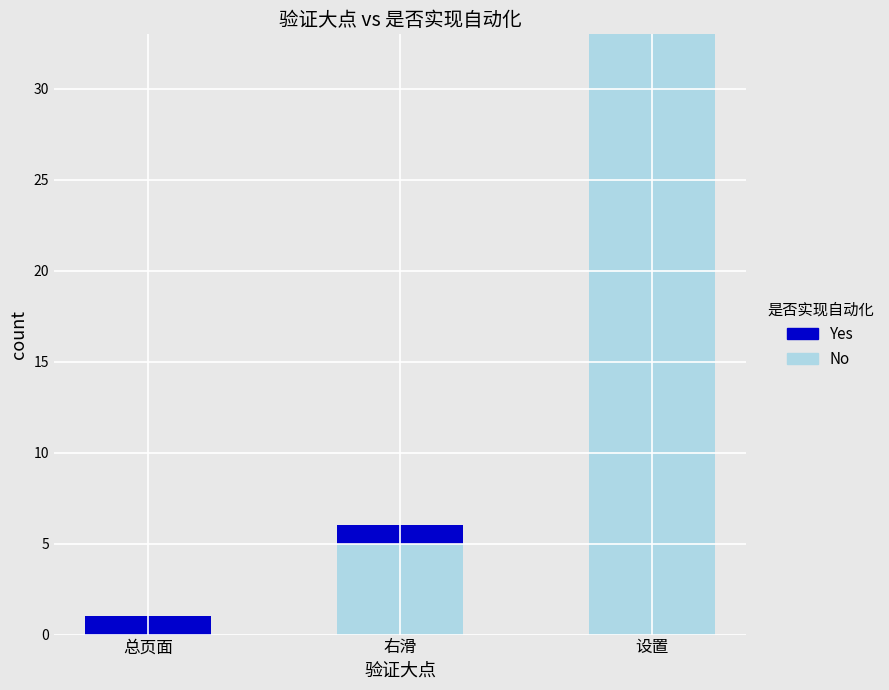

What are all the series names shown in the legend?

Yes, No